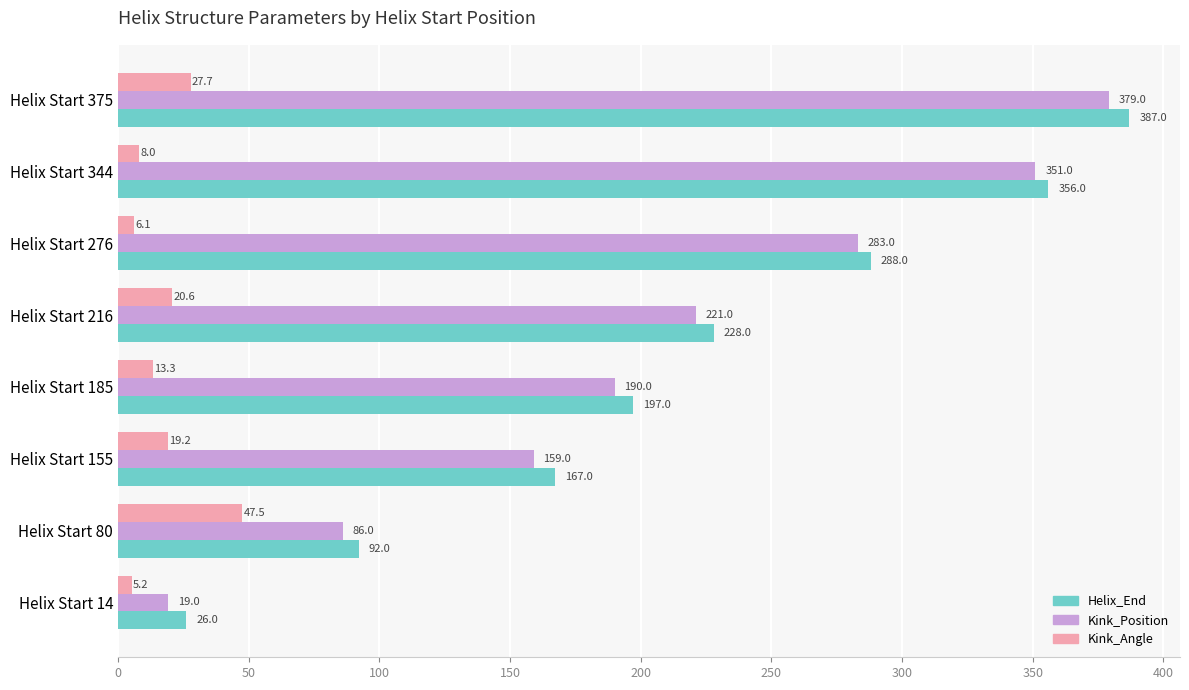

At which category is the sum across all series the highest?

Helix Start 375